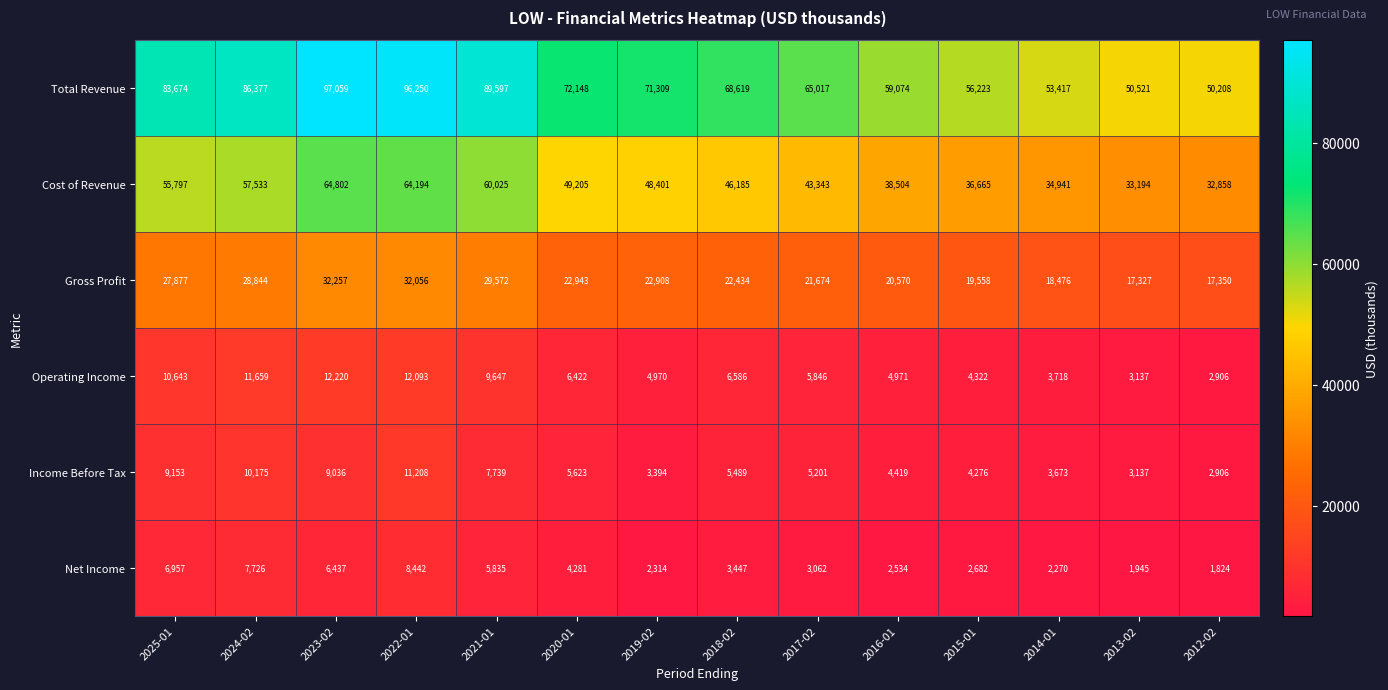

At how many categories does at least one series exceed 6132?

14